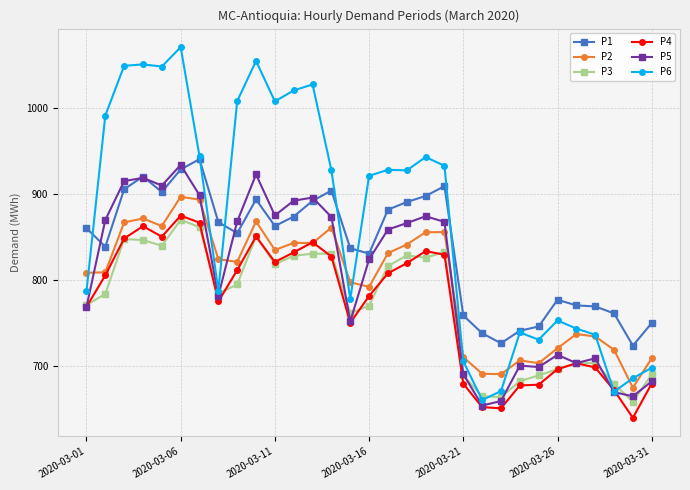

What is the value of the P1 point at the 10th from the left?

894.0